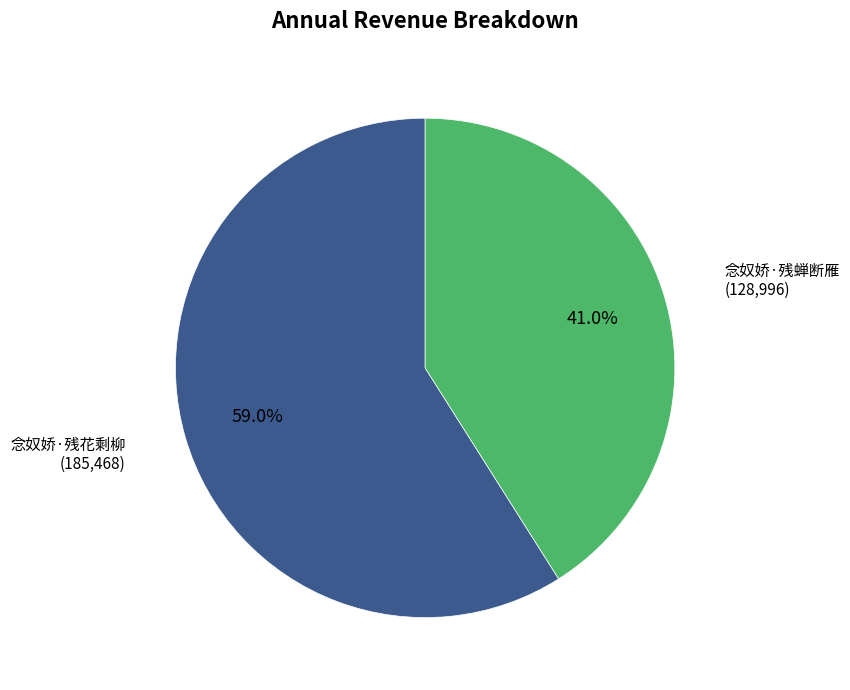

Does any single category account for the majority?

Yes